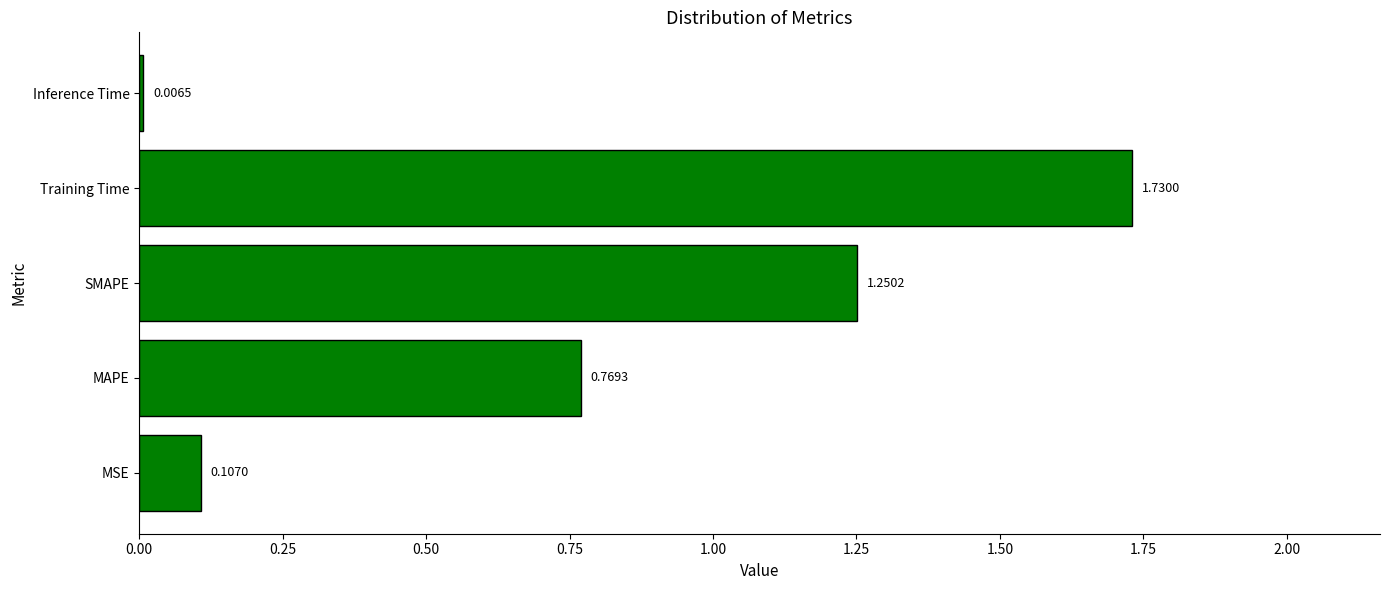

What is the sum of the values at MSE and Training Time?

1.8